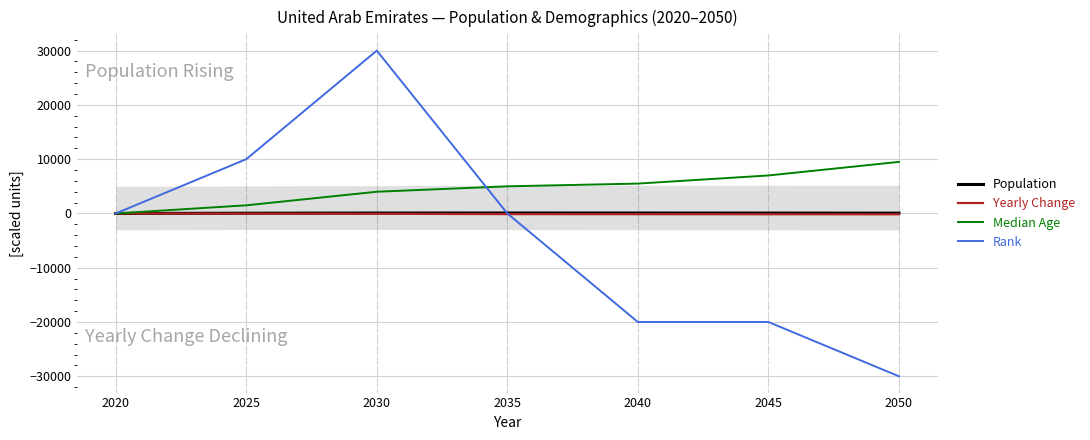

Where is Population nearest to the value 40?

2025